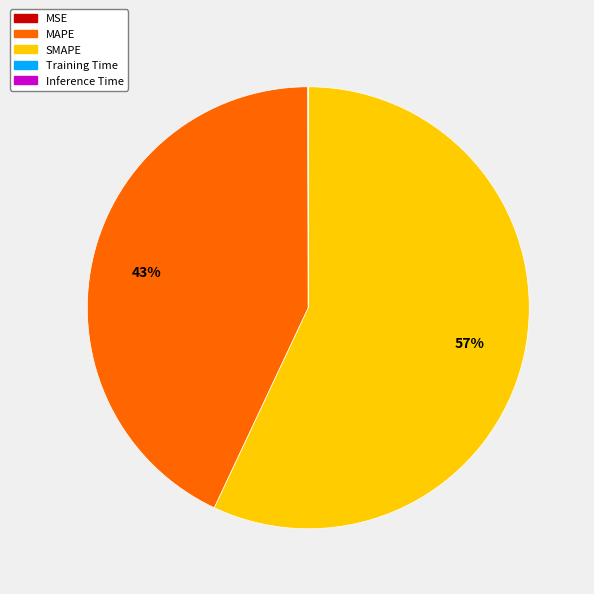

True or false: MAPE accounts for 49% of the total.

False